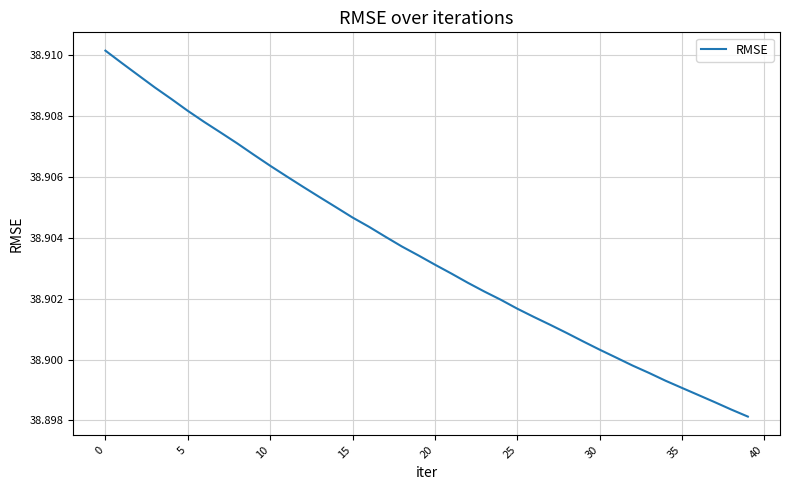

Does the chart display data point markers on the line(s)?

No